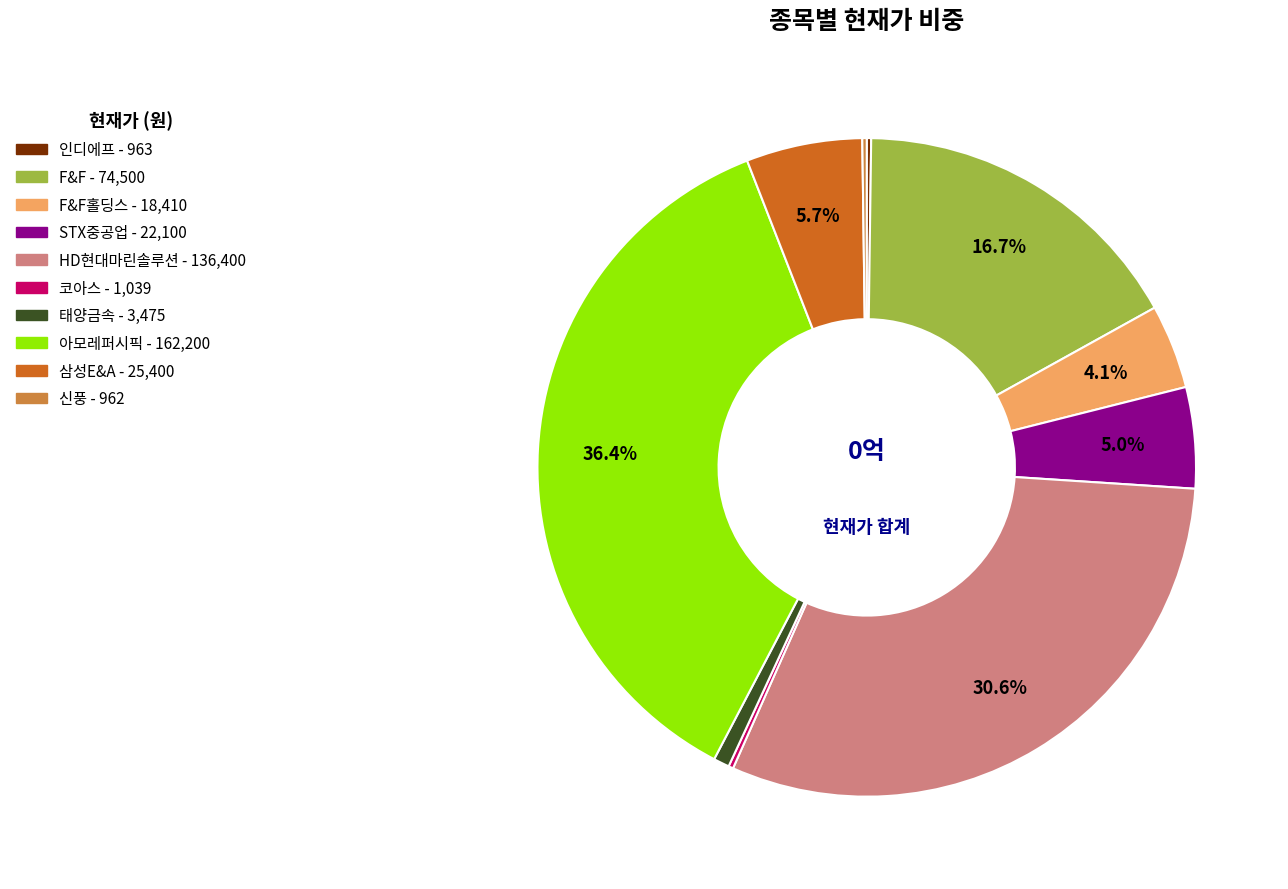

Is there a majority slice in this chart?

No